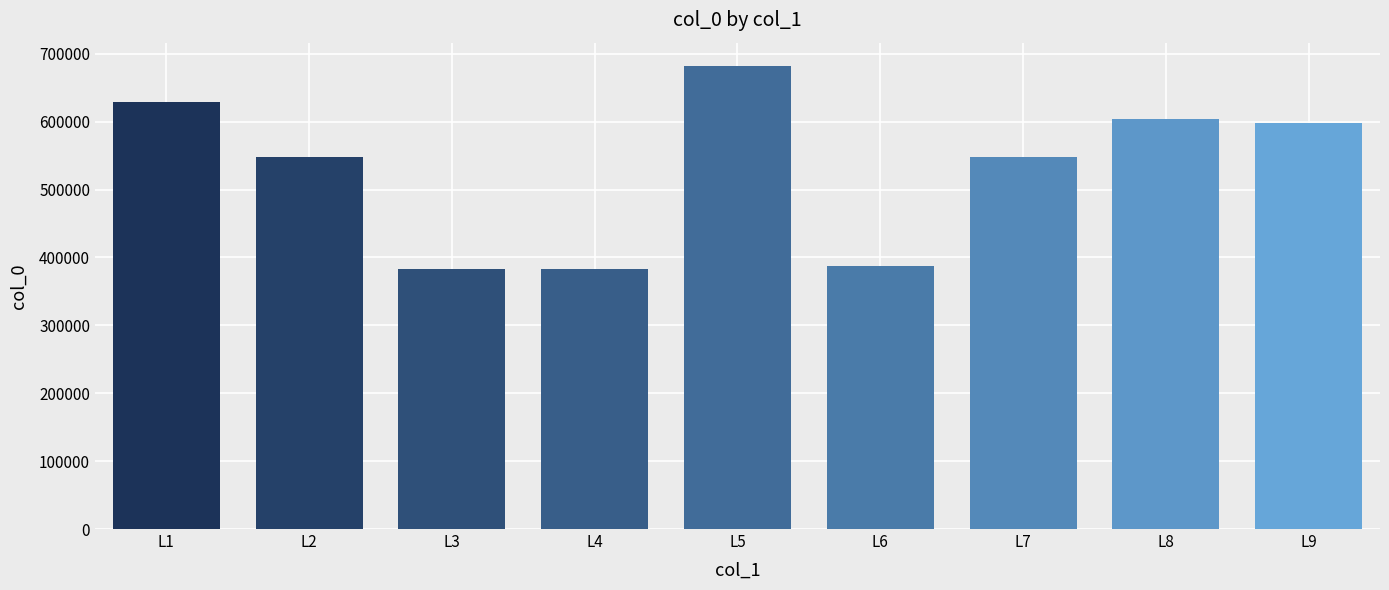

What is the value of the 6th bar from the left?

387526